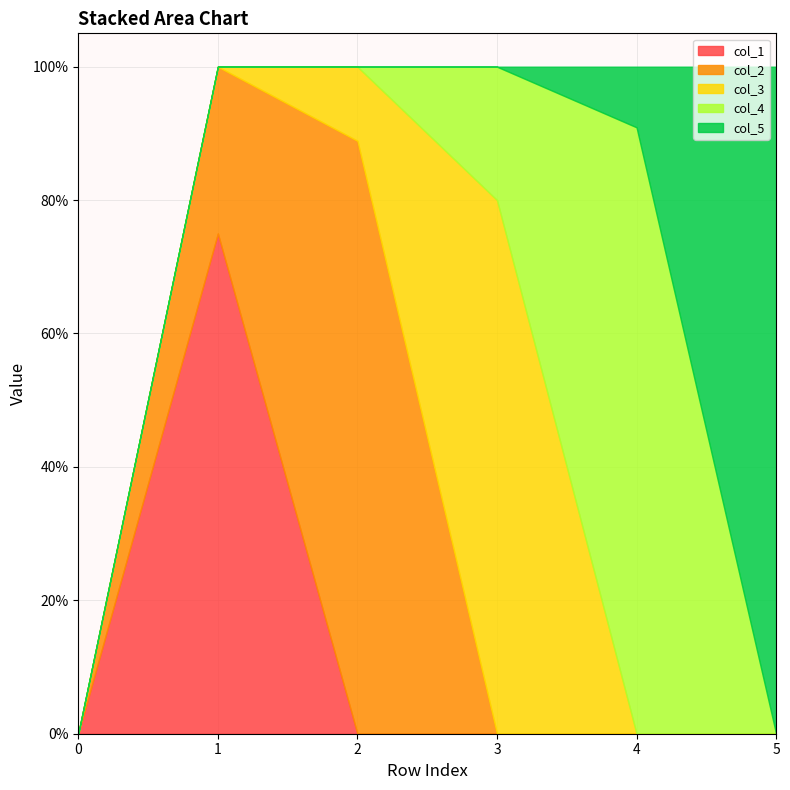

At 2, list the series in order from smallest to largest.

col_1, col_4, col_5, col_3, col_2